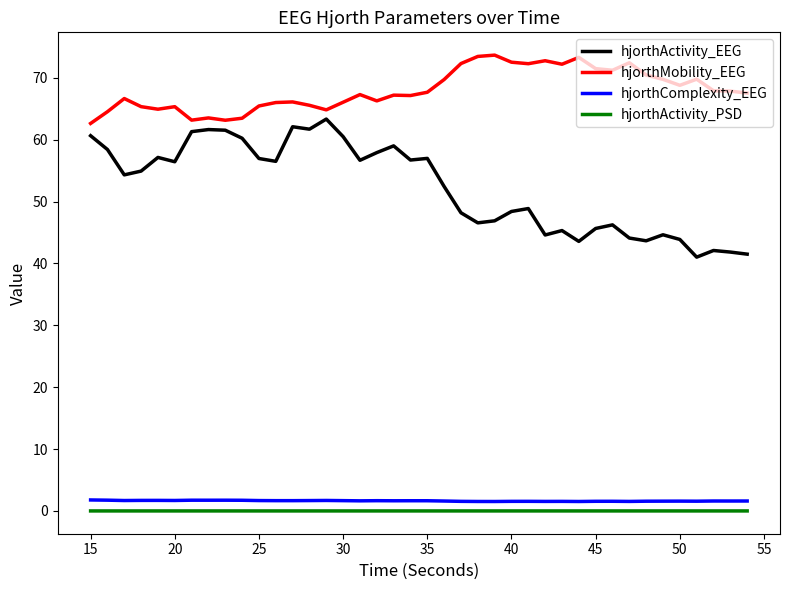

How many lines are shown in the chart?

4